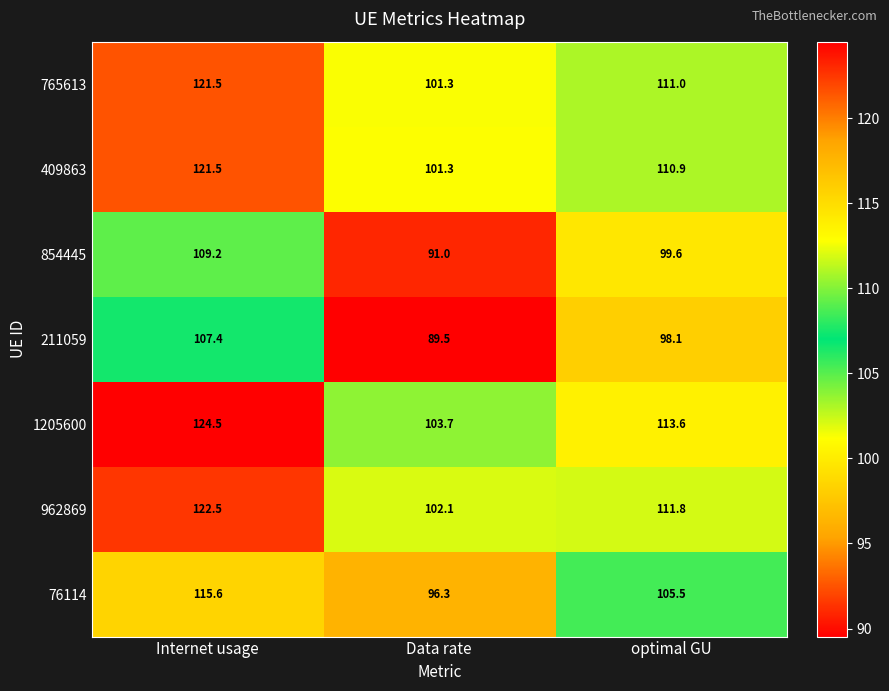

The value of 854445 at Data rate is 91.0. True or false?

True